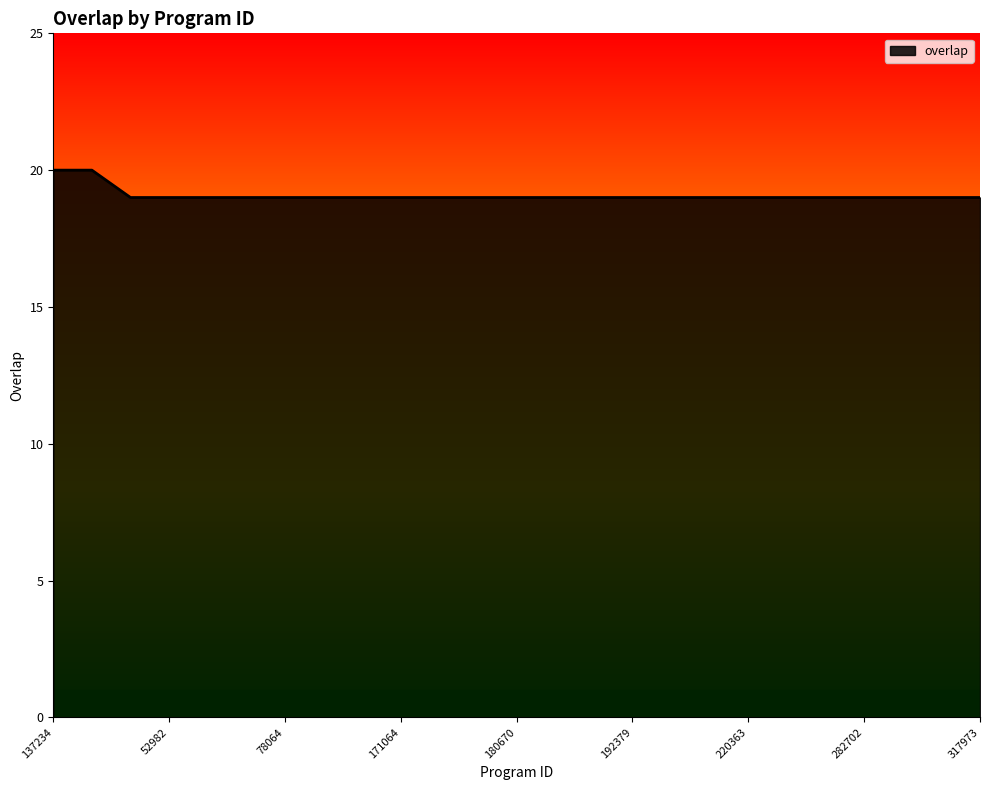

What is the difference between the maximum and minimum values?

1